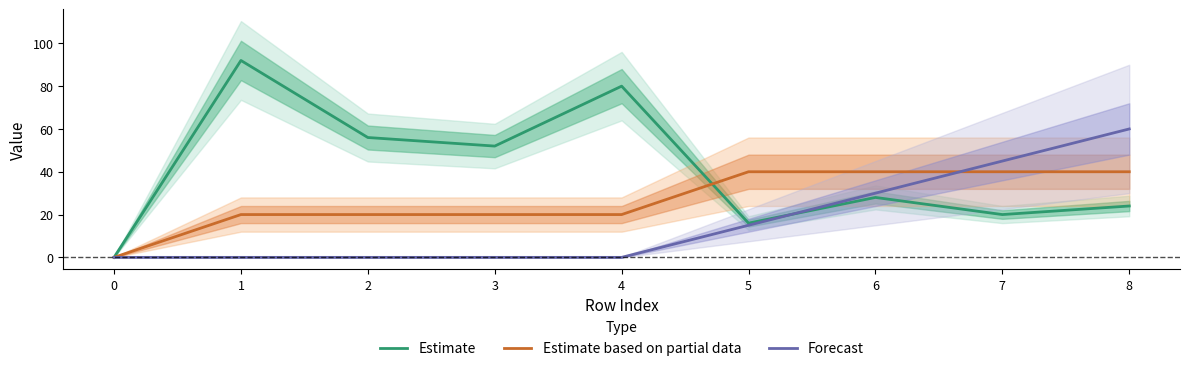

Where do Forecast and Estimate based on partial data first cross each other?

6 and 7